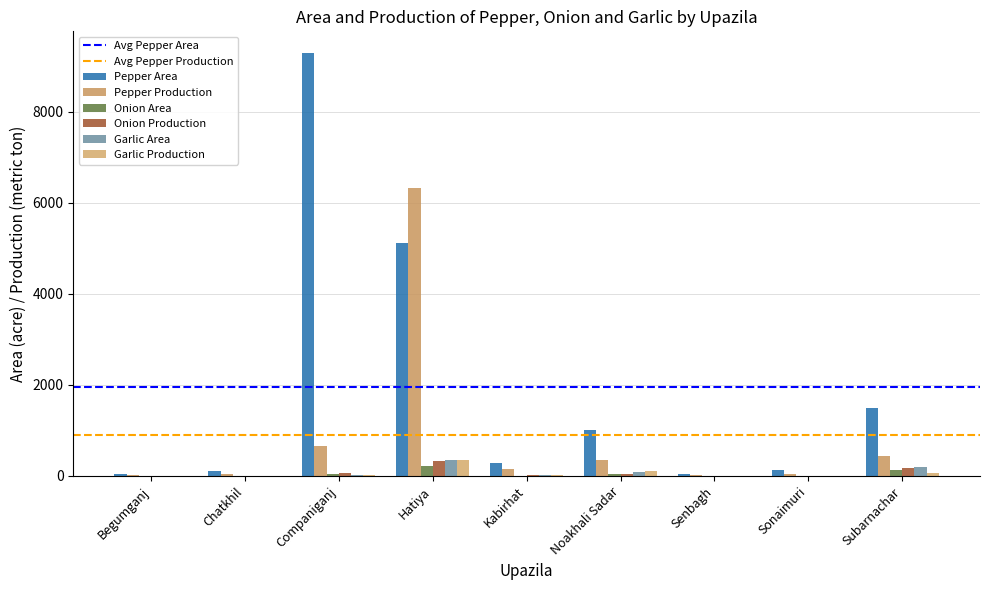

Is it true that Garlic Area equals 200.0 at Subarnachar?

True